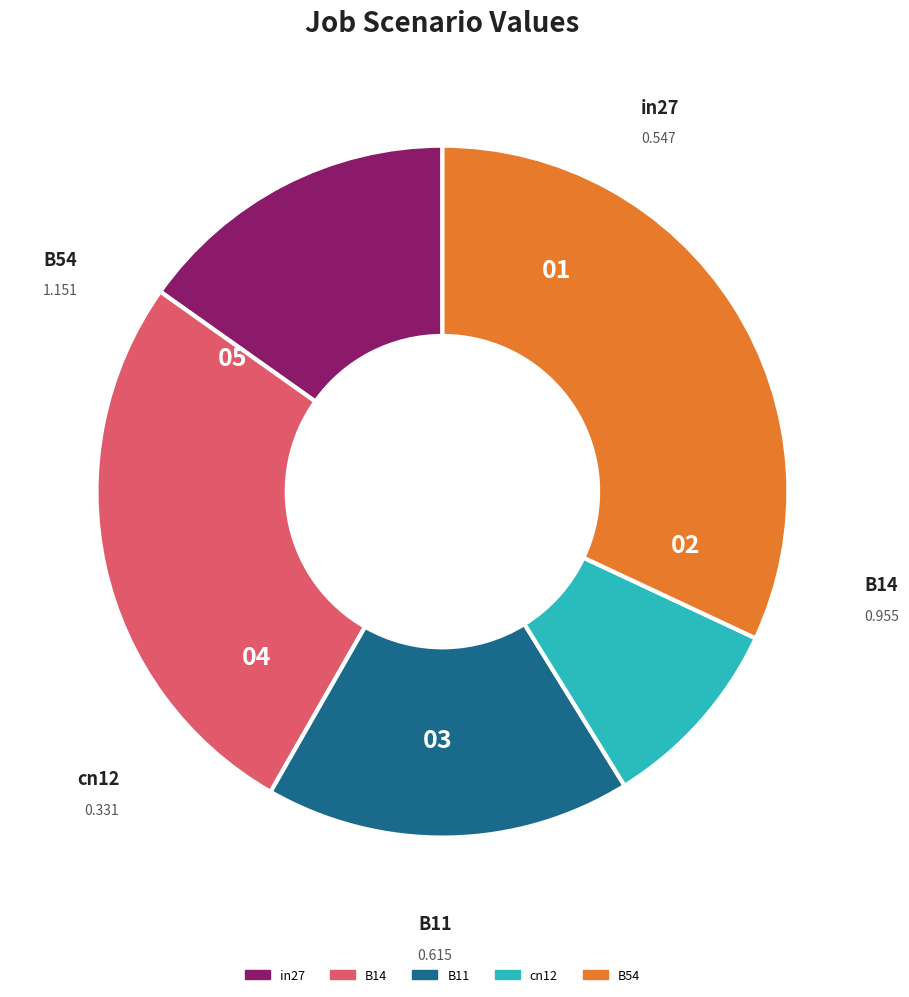

Does B54 account for over 50% of the chart?

No